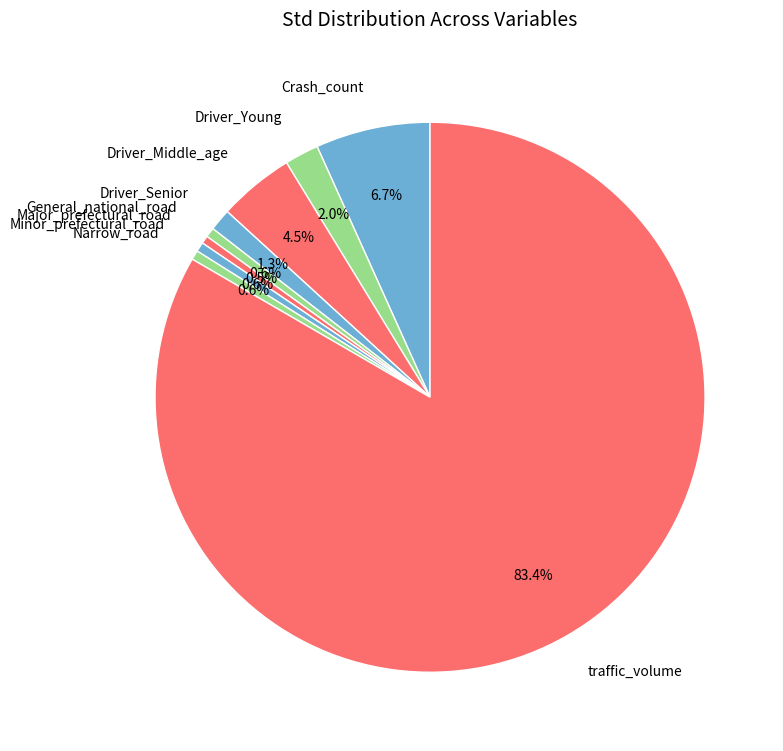

To the nearest percent, what is the combined percentage of Crash_count and Narrow_road?

7%